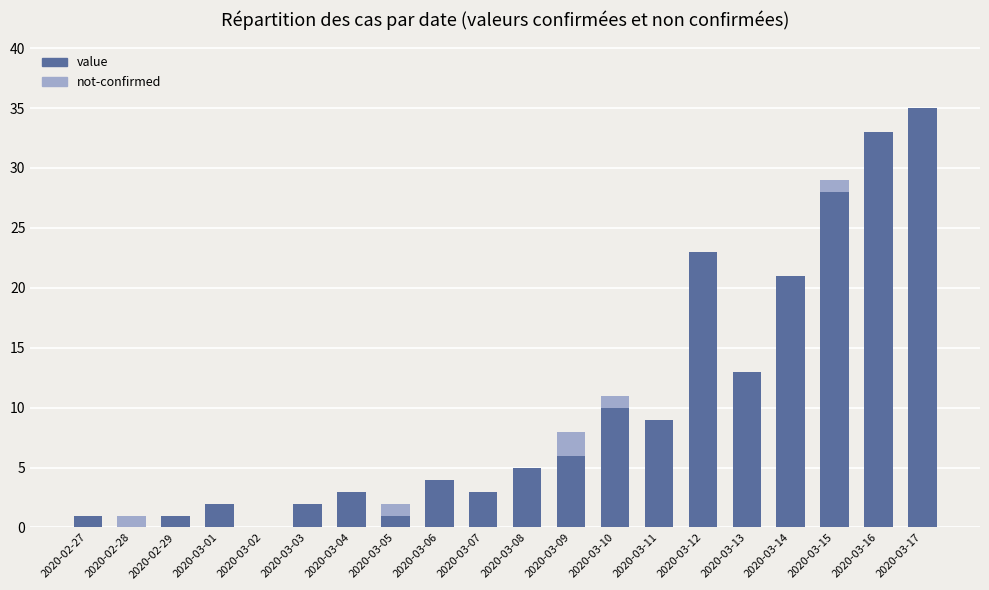

The value series shows 13 at 2020-02-28. True or false?

False